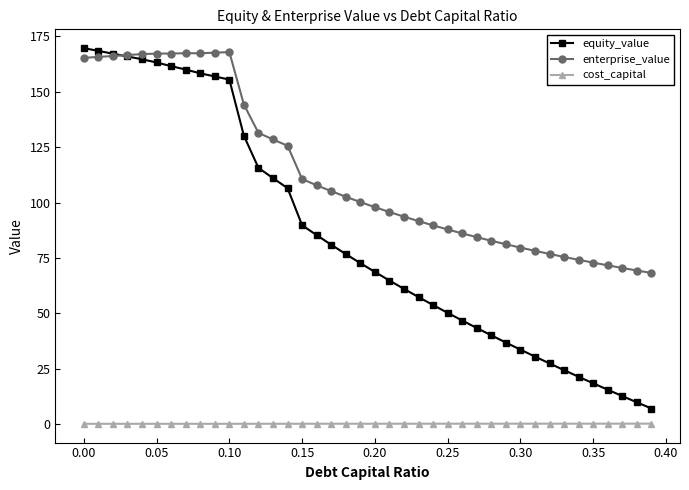

True or false: cost_capital and enterprise_value intersect in this chart.

False